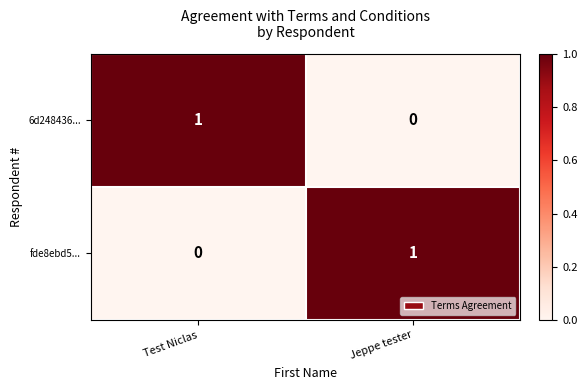

Reading right to left, list all the values displayed in this chart.

6d248436...: Jeppe tester=0	Test Niclas=1
fde8ebd5...: Jeppe tester=1	Test Niclas=0